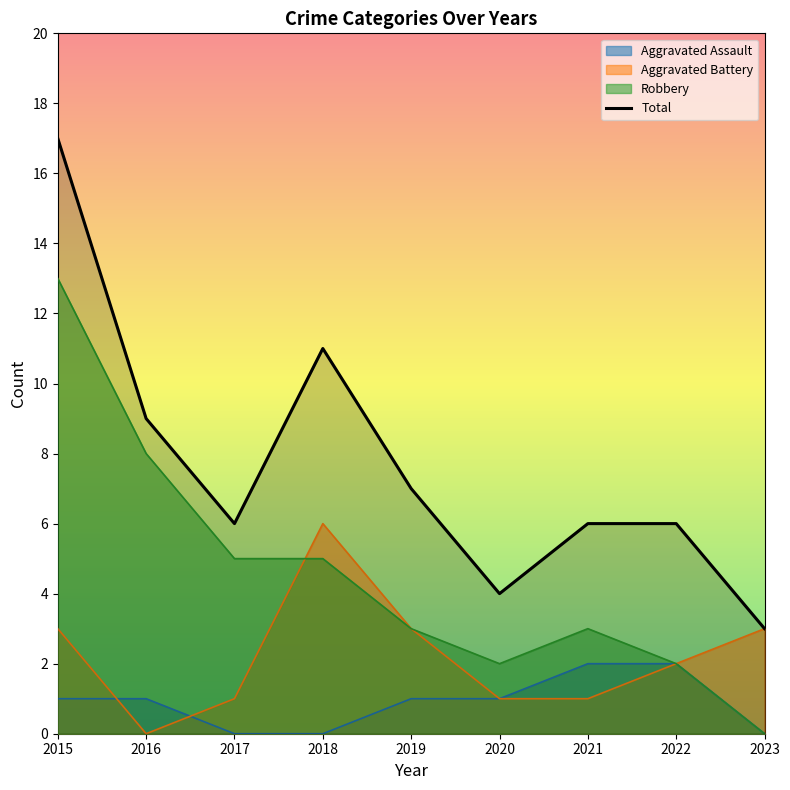

What is the total value across all series at 2019?

14